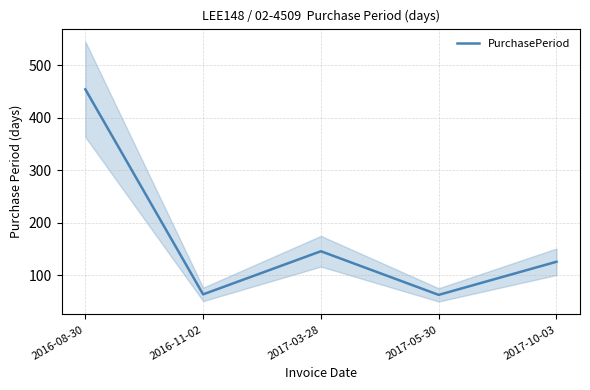

Between 2016-08-30 and 2017-05-30, which is larger?

2016-08-30